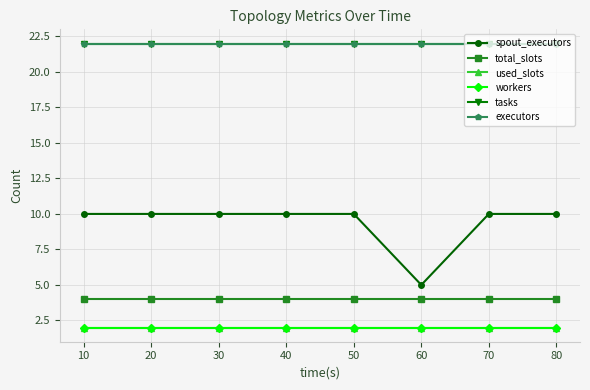

Which has a higher value, 40 or 20?

40